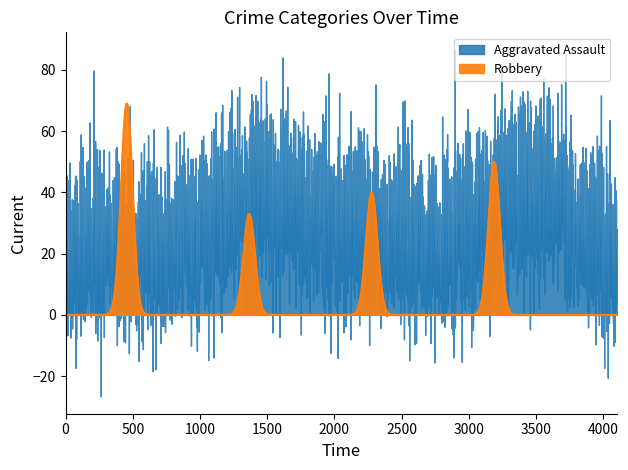

The value of Criminal Sexual Assault at 2018 is 4. True or false?

False